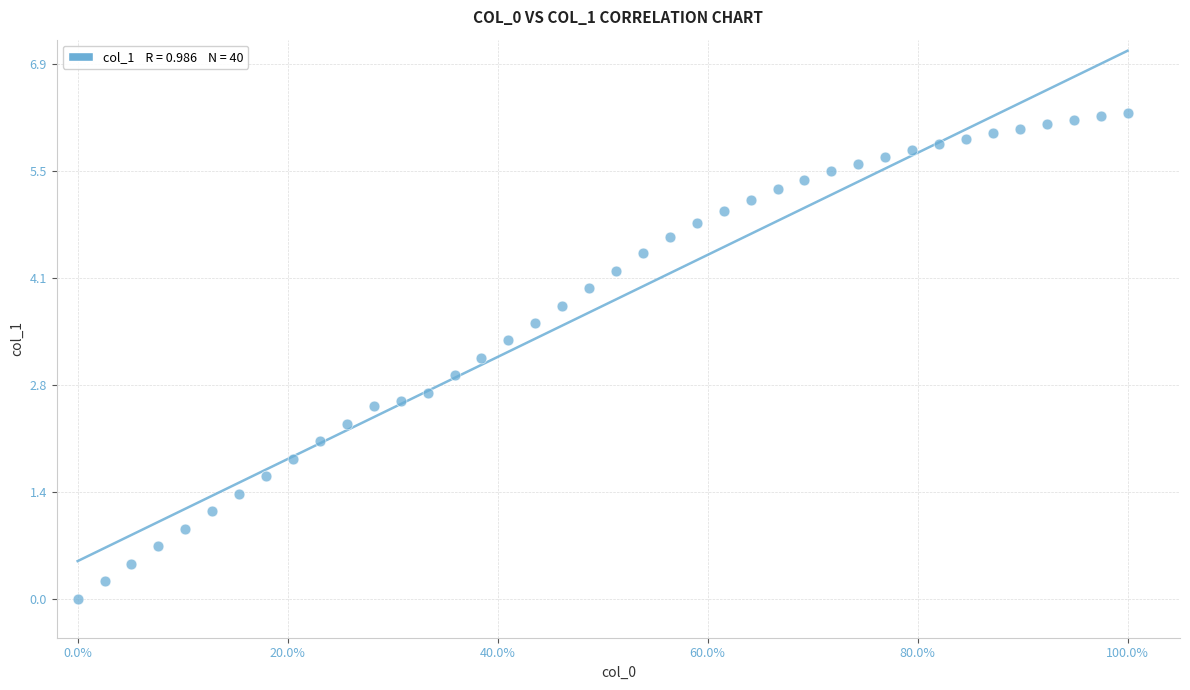

What is the range of Y values (max minus min)?

6.3